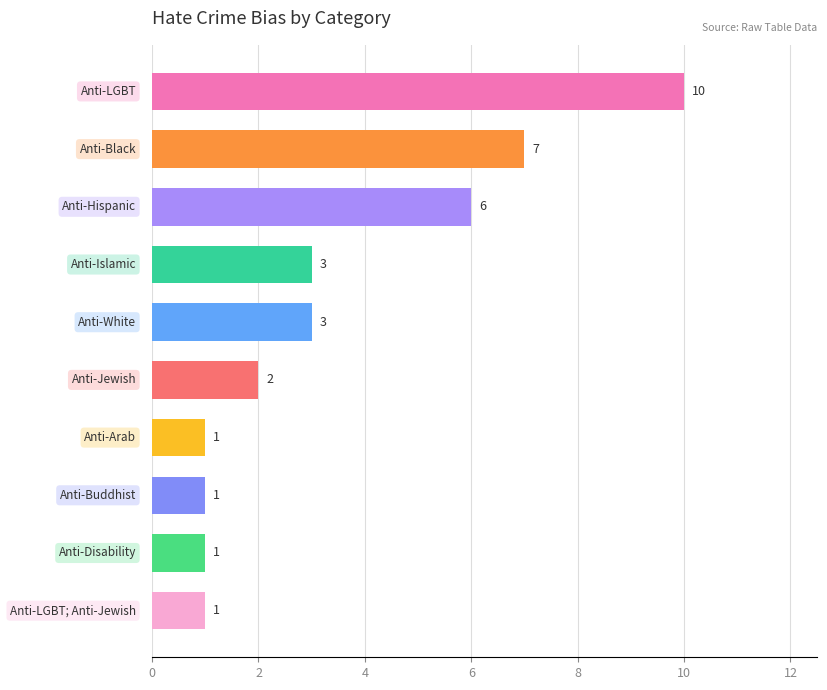

How many values are between 1 and 6?

8